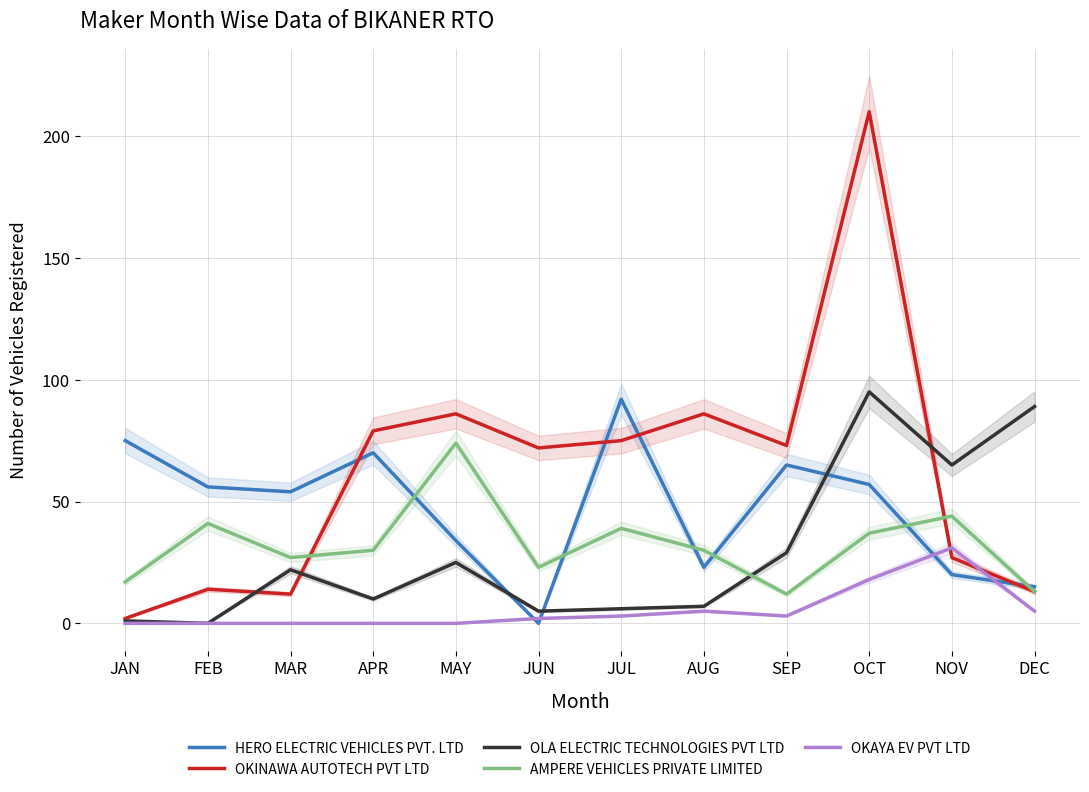

How many lines are shown in the chart?

5